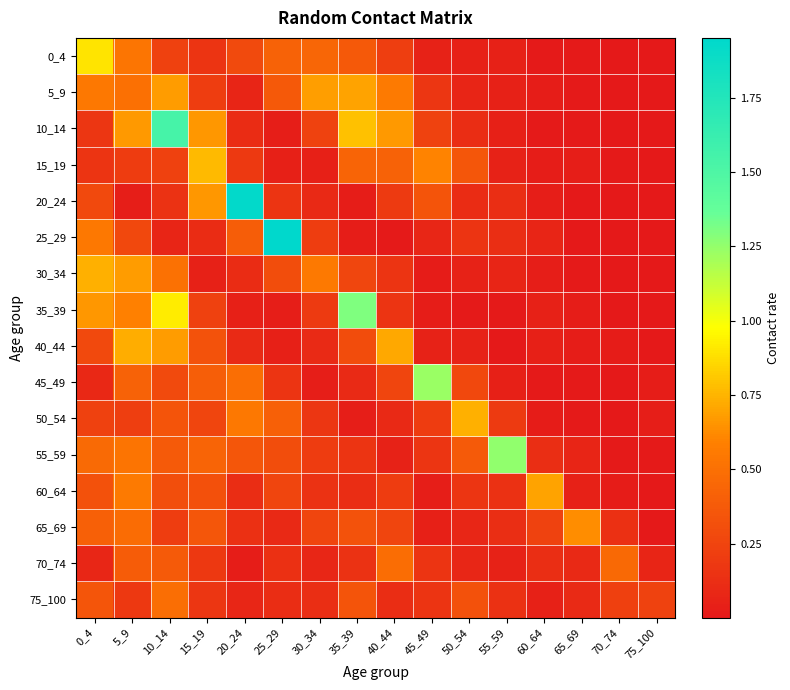

Which has a higher value, 0_4 or 60_64?

0_4